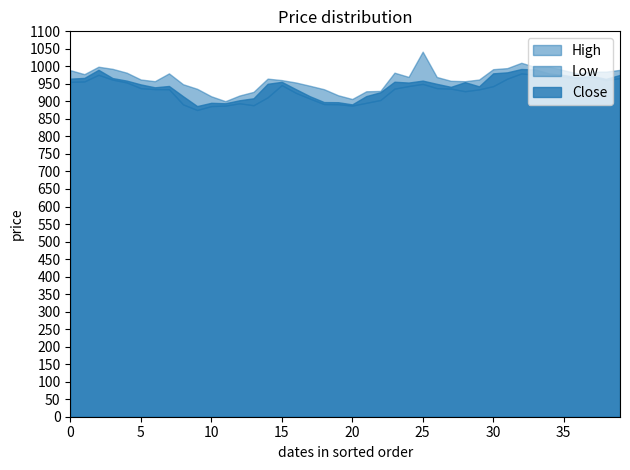

What is the sum of all Close values?

37811.4